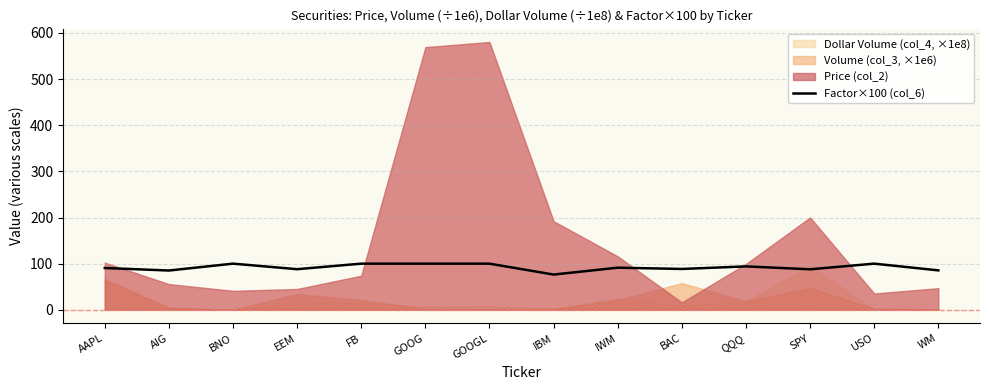

How many points are higher than both their immediate neighbors (excluding endpoints)?

4